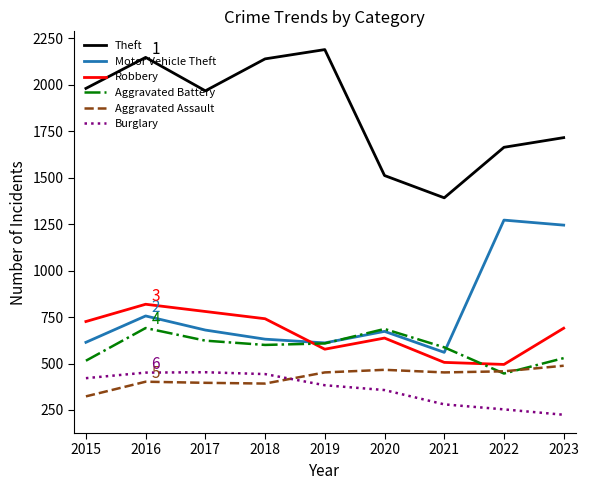

The Aggravated Battery series shows 686 at 2020. True or false?

True